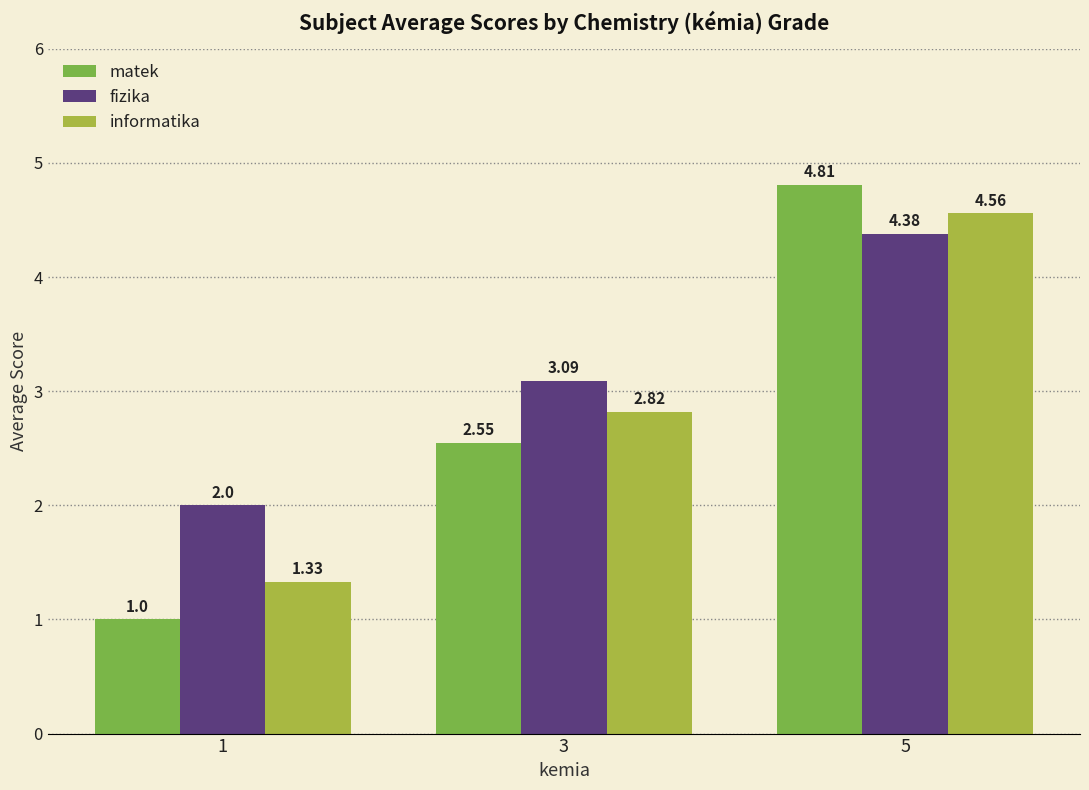

At how many categories does at least one series exceed 4?

1